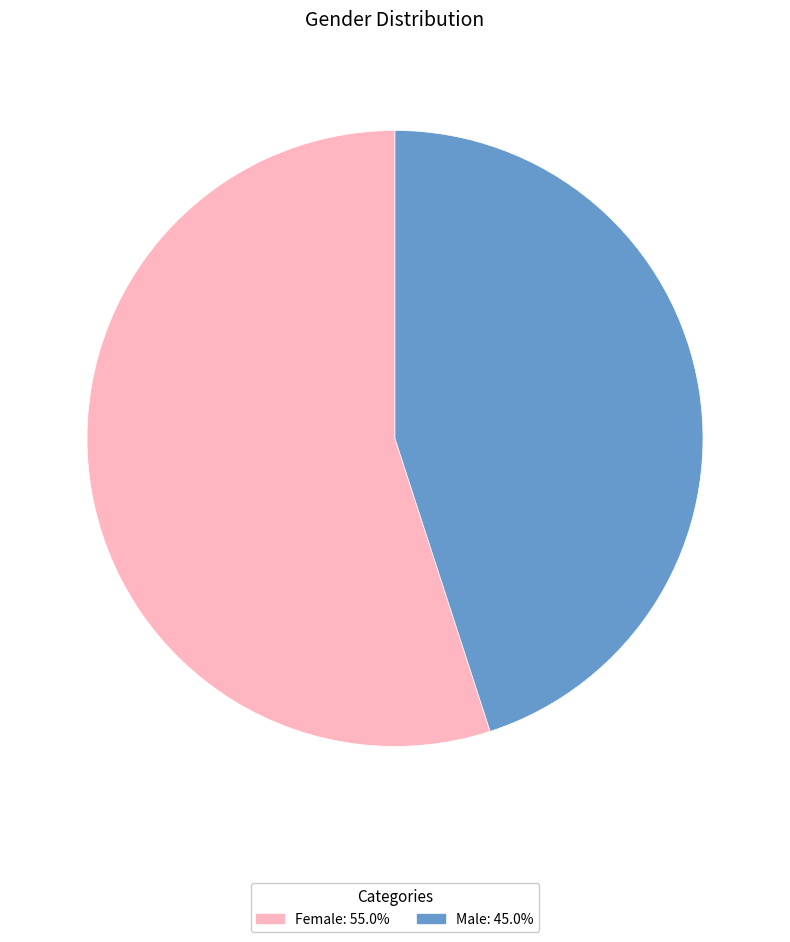

Combined, do Female and Male account for over 50%?

Yes